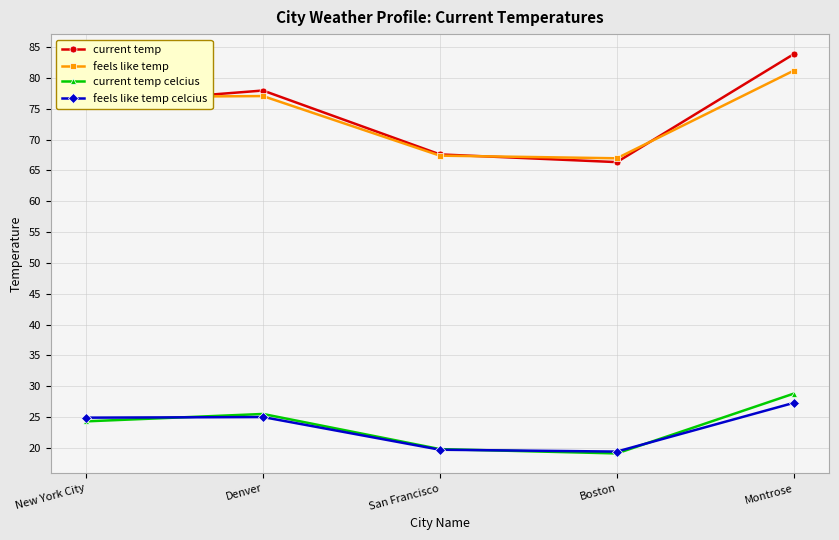

True or false: current temp celcius and current temp cross at least once.

False